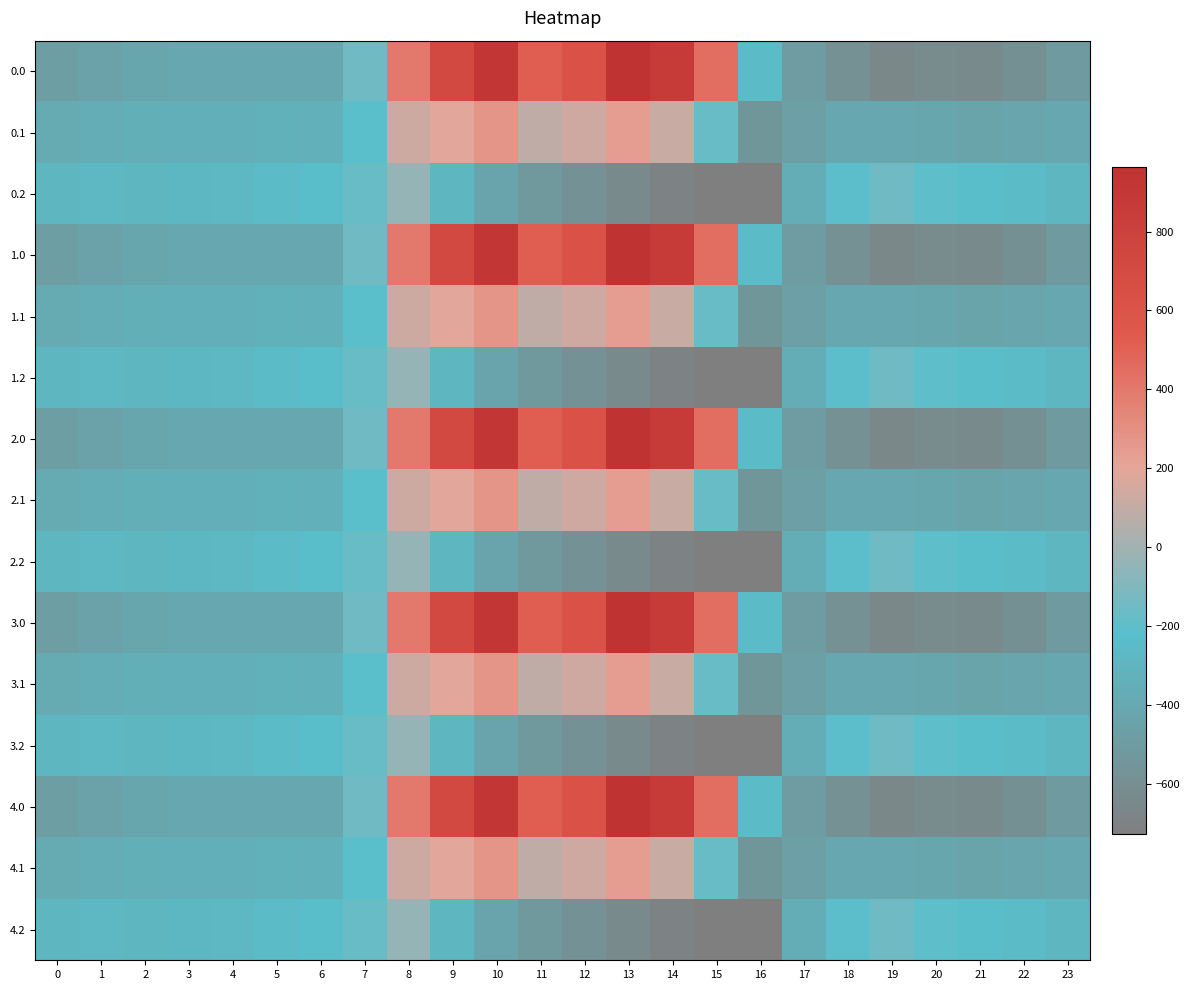

What is the total value across all series at 14?

1482.5